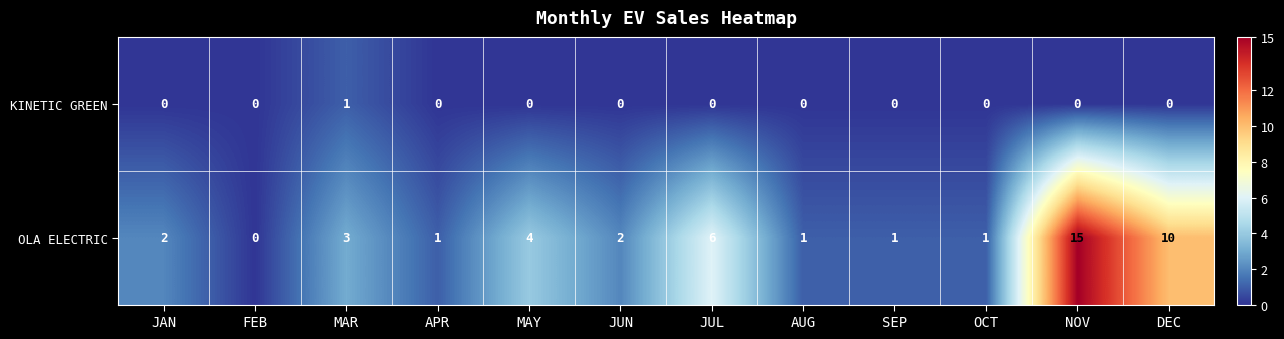

Count the number of data series in this chart.

2